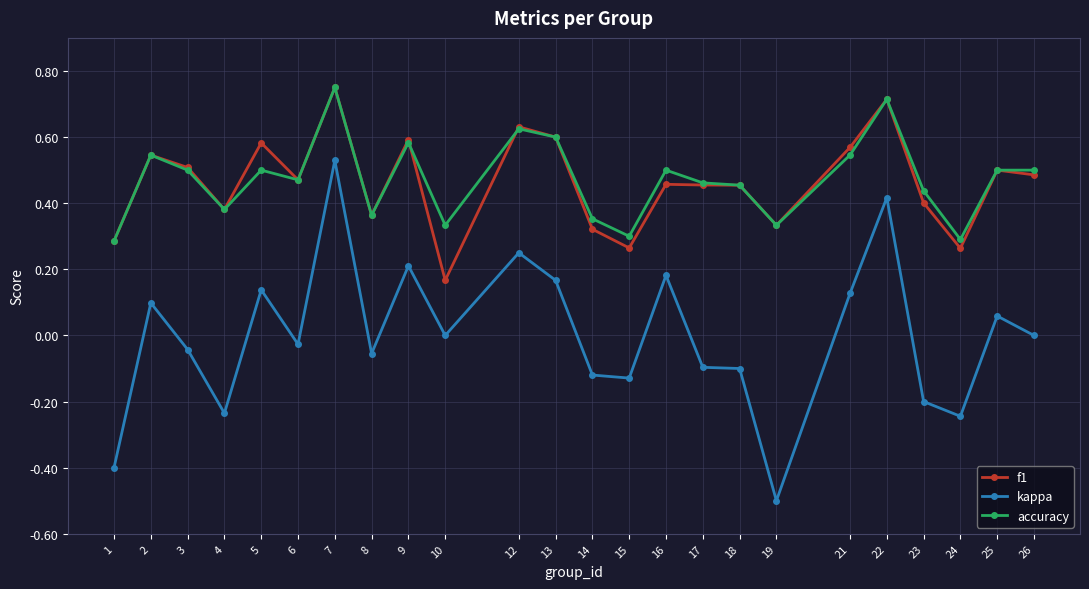

Which series changed the most between 1 and 22?

kappa